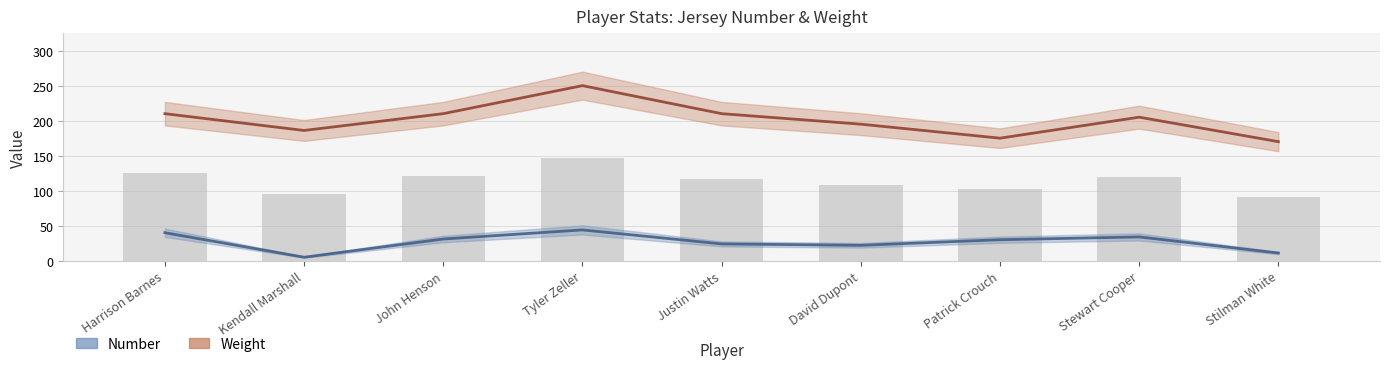

The value of Number at Stewart Cooper is 21. True or false?

False